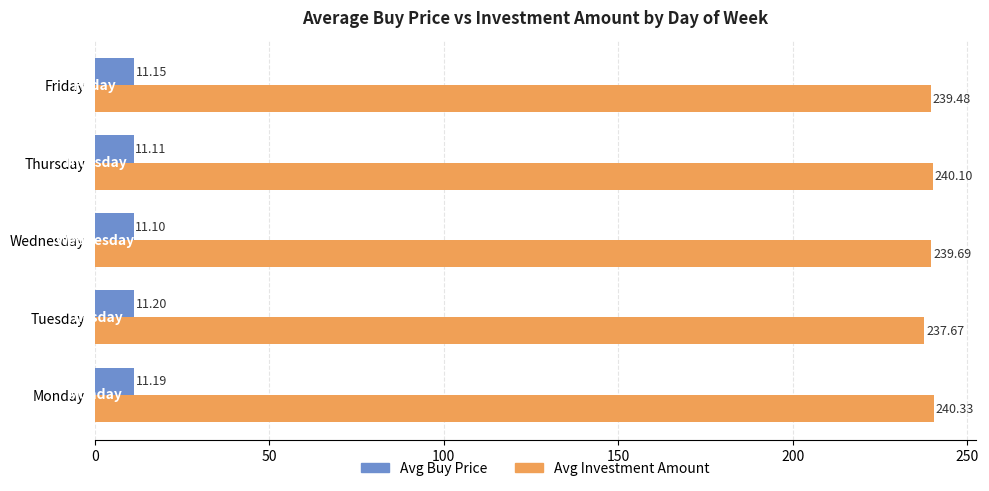

What is the difference between the second highest and minimum values in the Avg Investment Amount series?

2.4